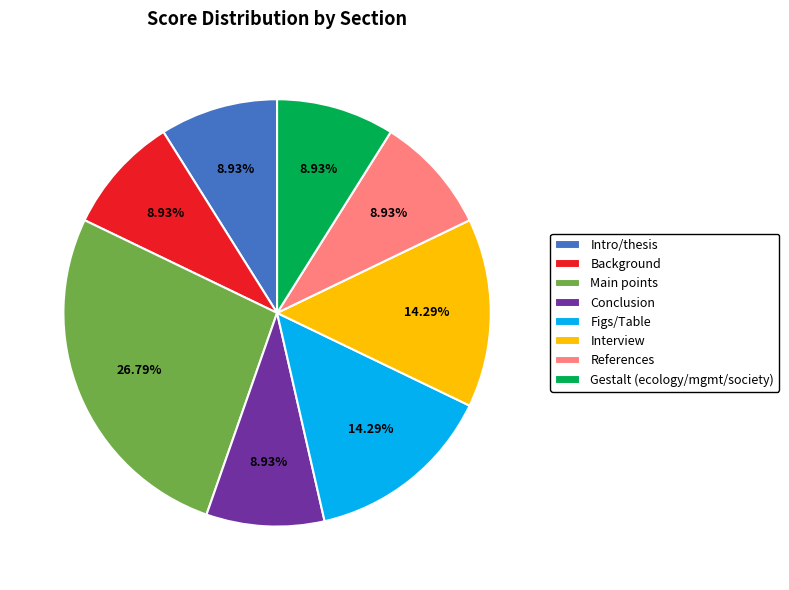

Is it true that Gestalt (ecology/mgmt/society) is 2% of the pie?

False